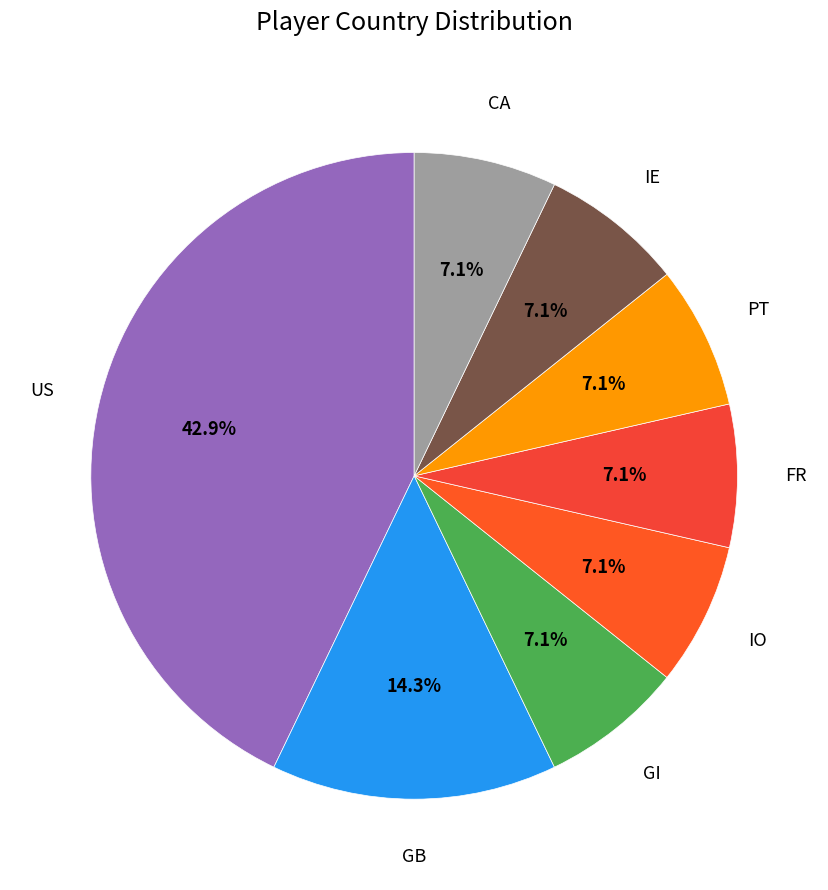

Do CA and FR together represent more than half of the pie?

No